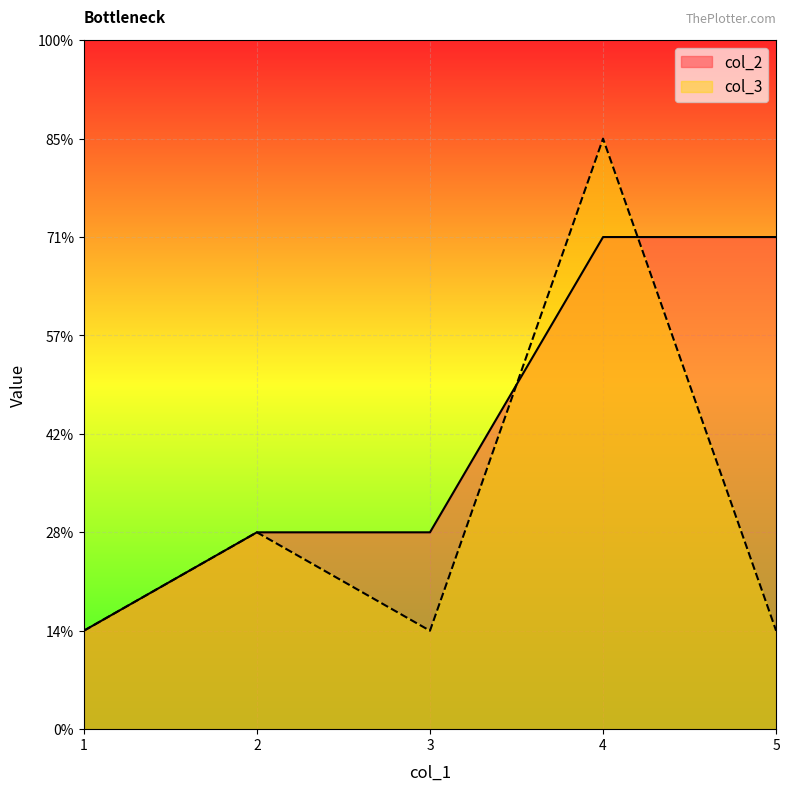

What is the total value across all series at 1?

2